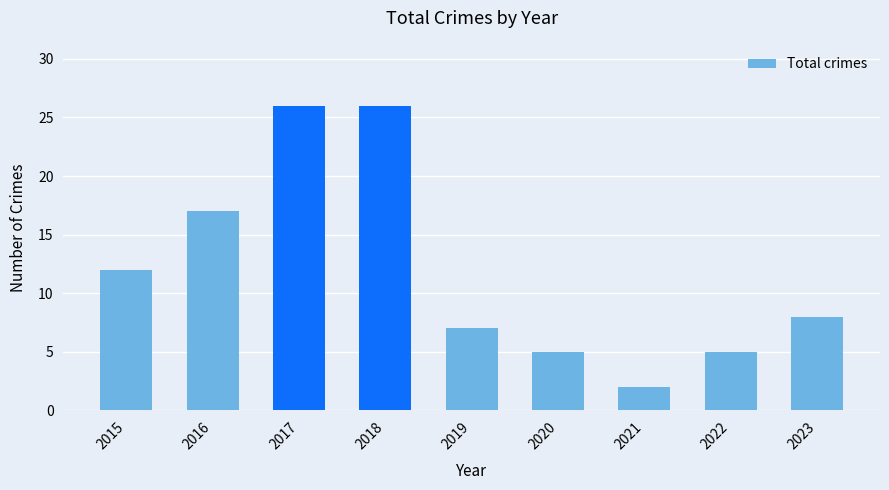

What value does the data have at 2015?

12